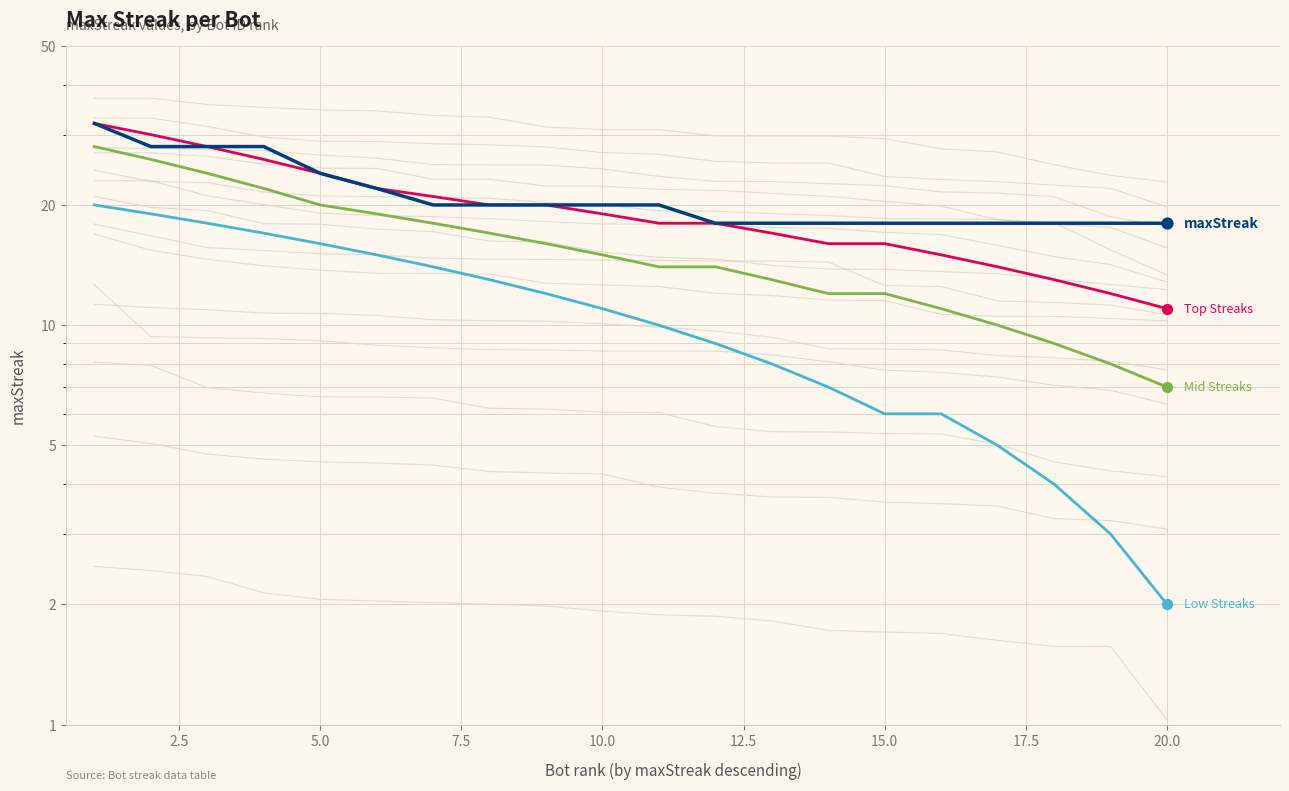

Which series has the largest total across all categories?

maxStreak